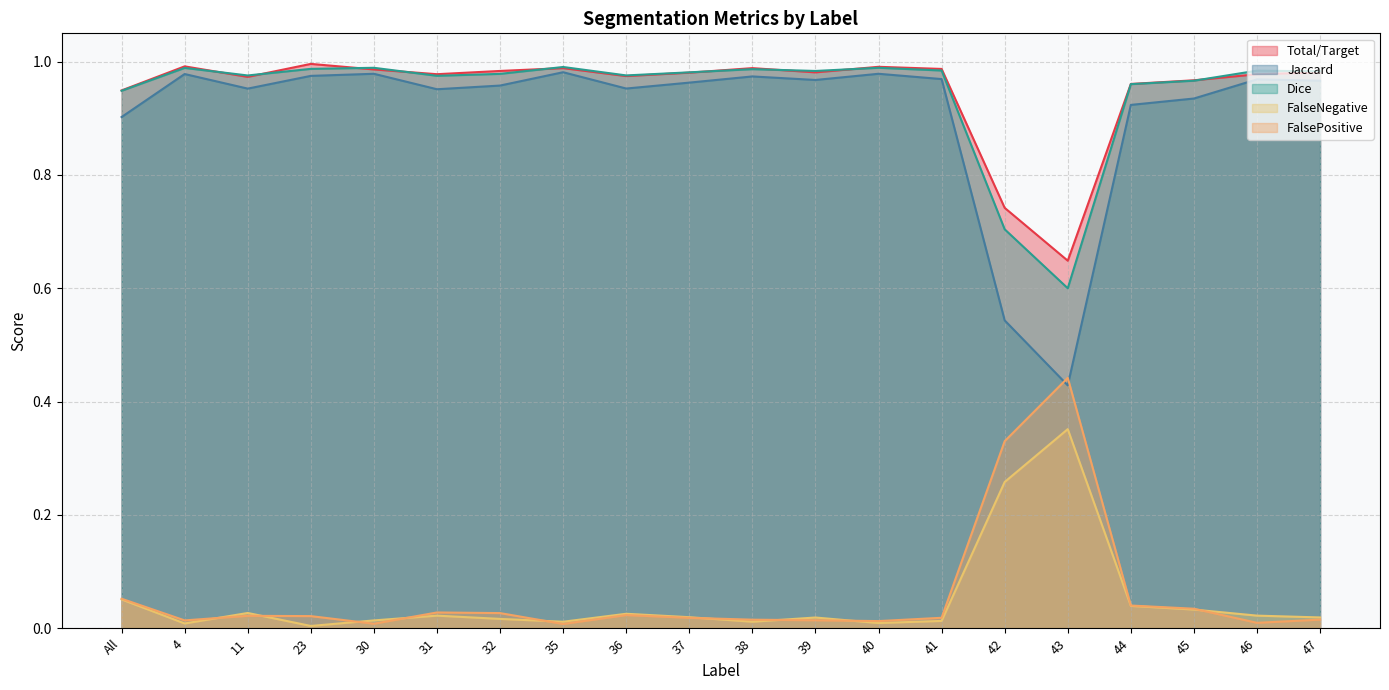

Which category has the lowest value in the Total/Target series?

43